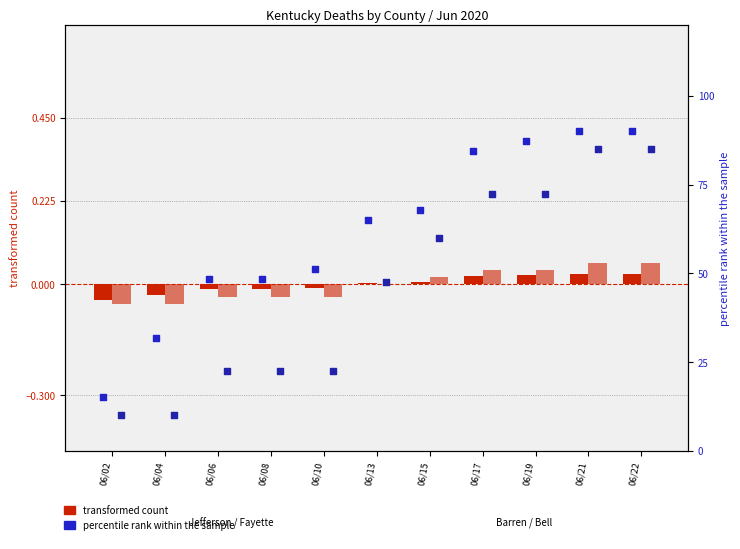

Which series has the largest Y range (max minus min)?

percentile rank (Jefferson)